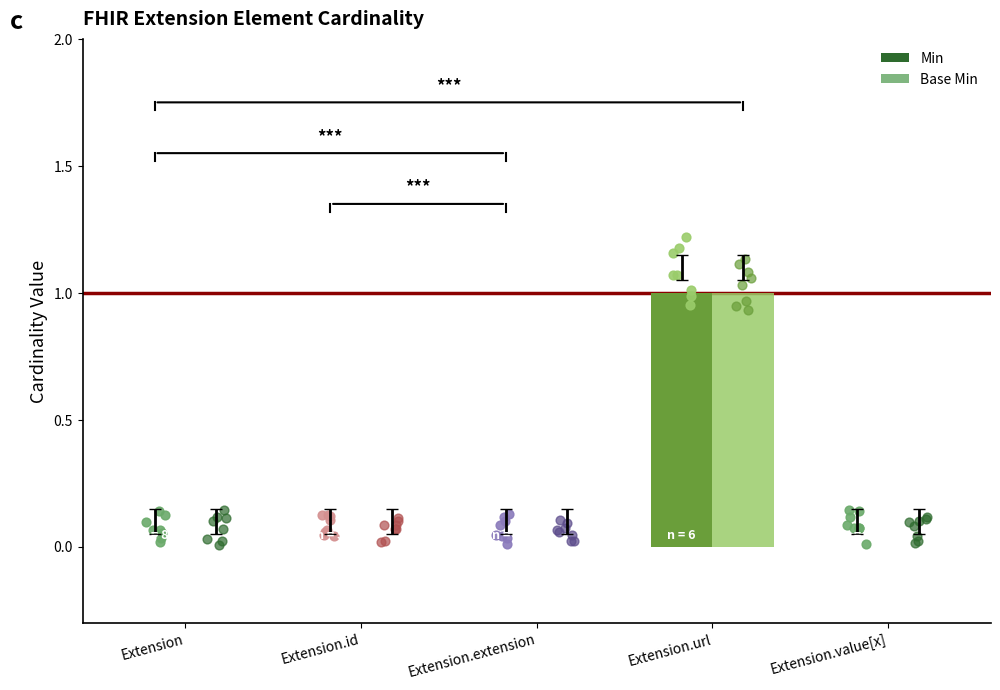

At which category is the sum across all series the highest?

Extension.url